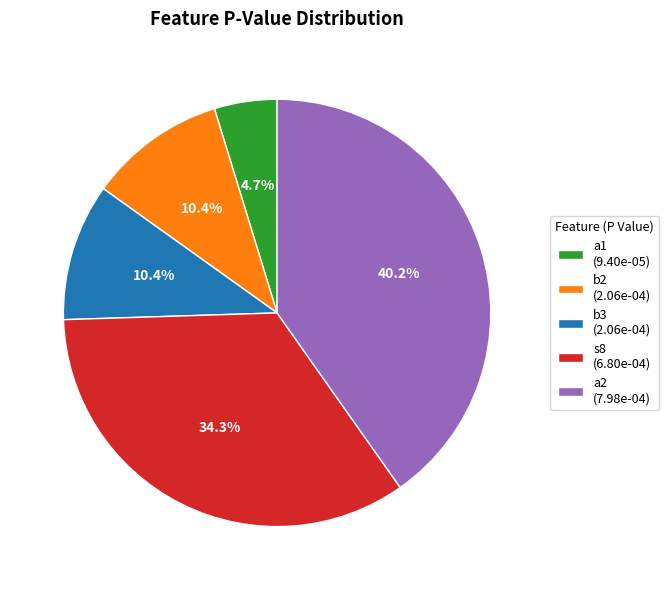

Count the number of slices in the pie.

5